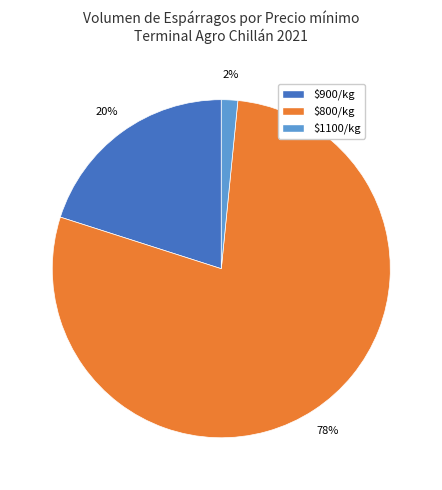

How many segments does this pie chart have?

3